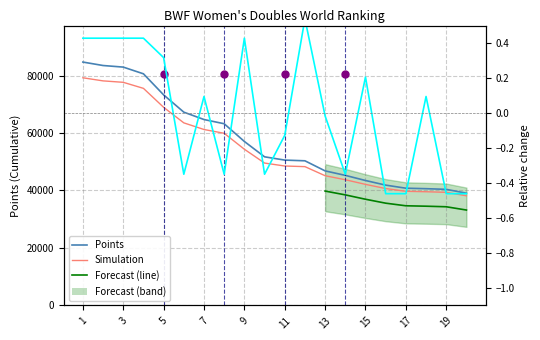

Count the number of categories in the chart.

20